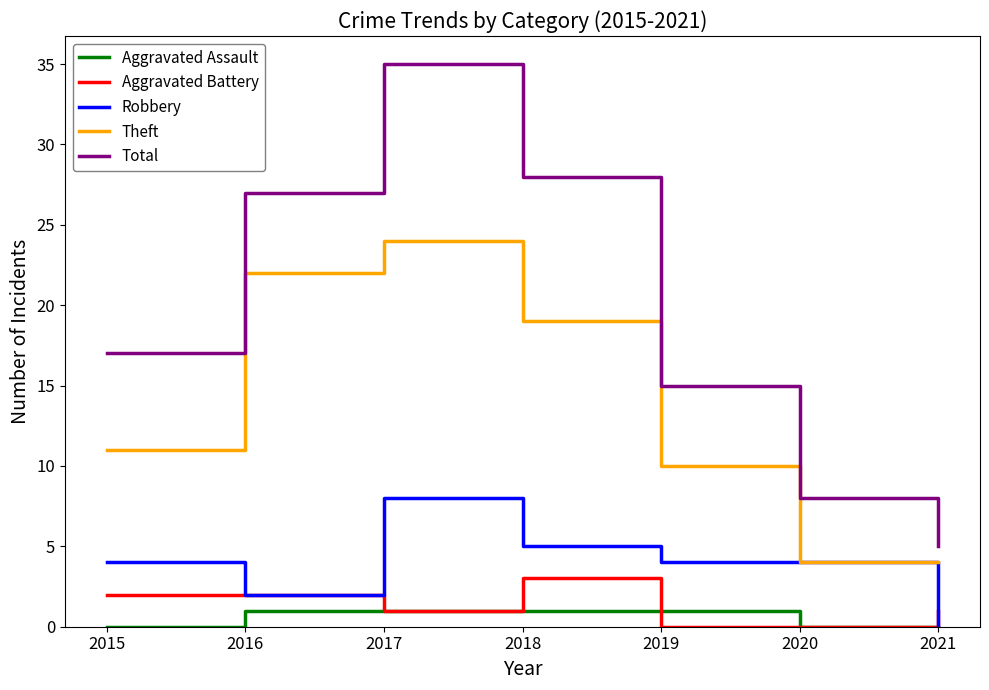

Reading left to right, what are all the values shown in this chart?

Aggravated Assault: 0	1	1	1	1	0	0
Aggravated Battery: 2	2	1	3	0	0	1
Robbery: 4	2	8	5	4	4	0
Theft: 11	22	24	19	10	4	4
Total: 17	27	35	28	15	8	5